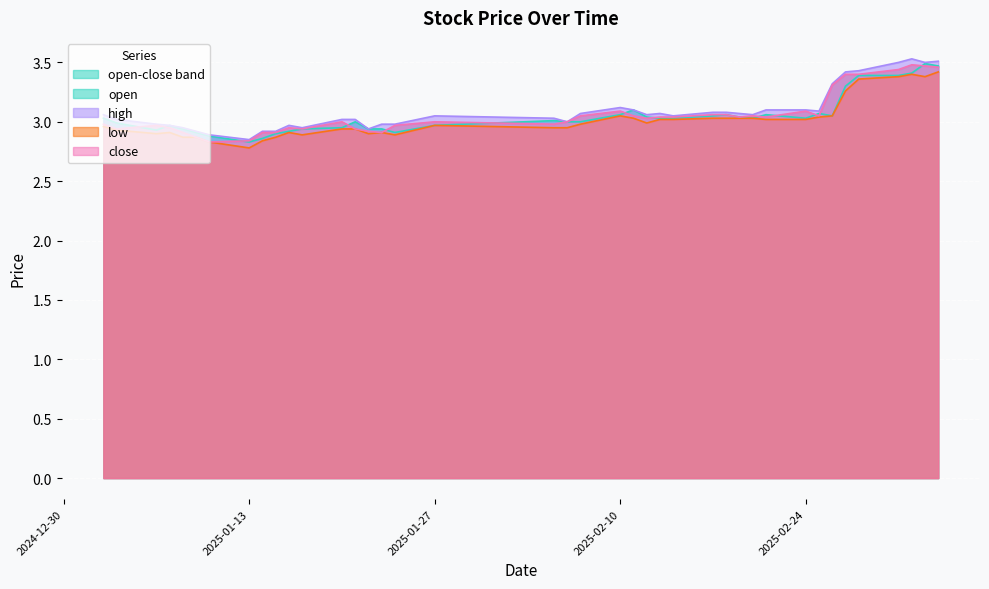

Which category has the lowest value in the close series?

2025-01-10